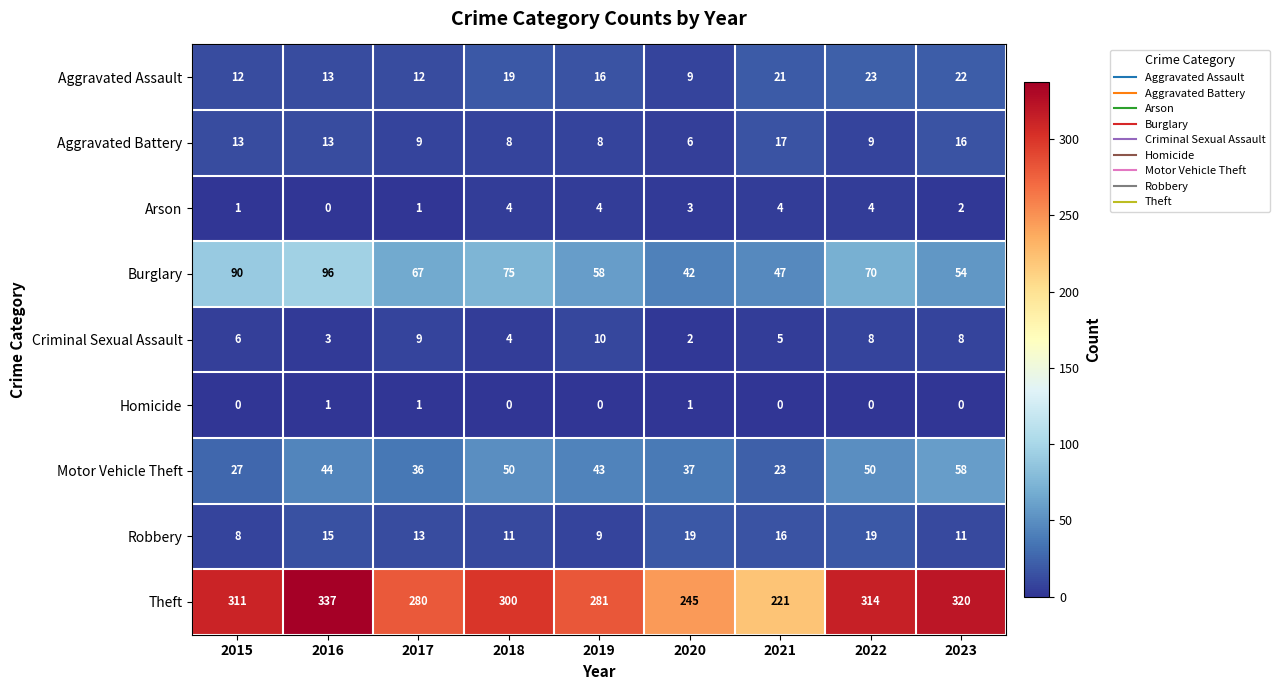

Which series has the largest total across all categories?

Theft